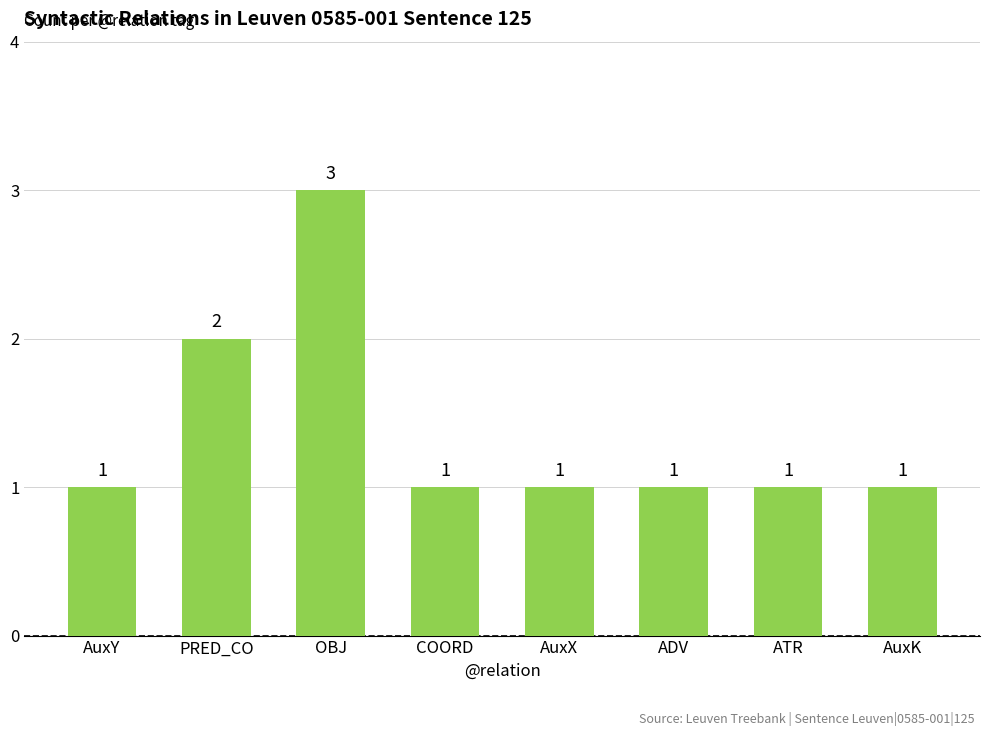

Does the chart contain any negative values?

No